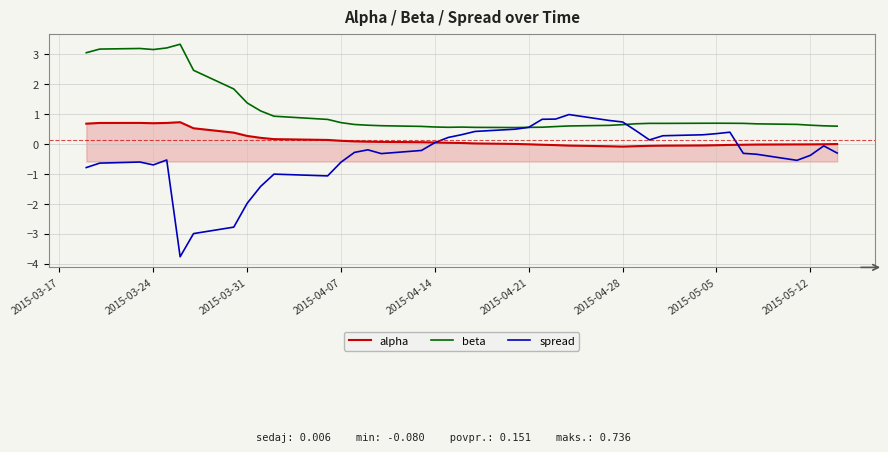

How many negative values does the spread series have?

23